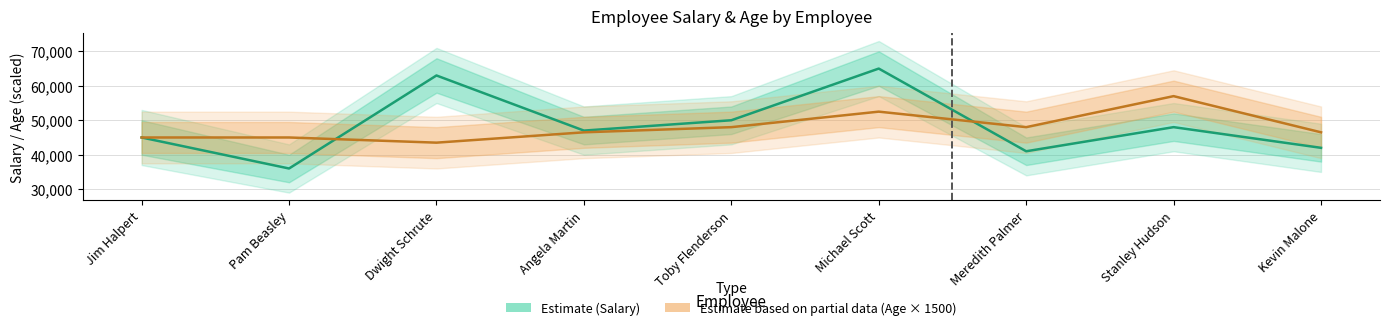

What are all the series names shown in the legend?

Salary, Age